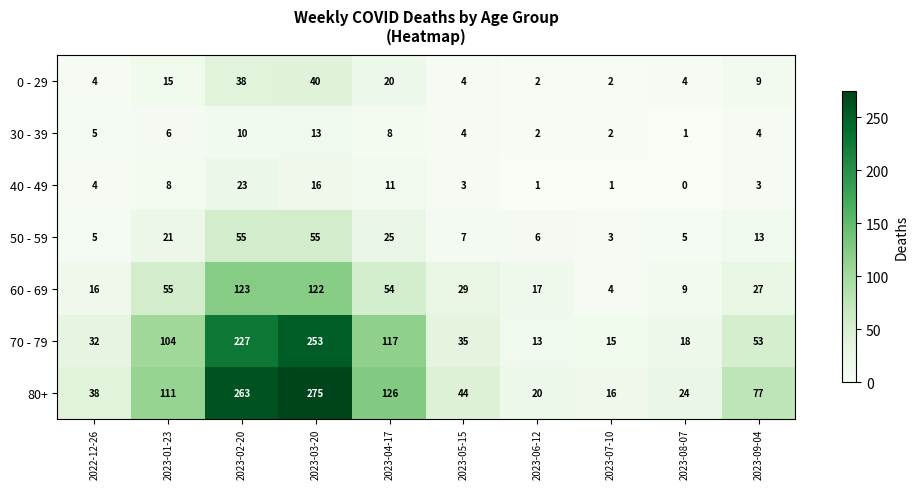

Which series has the largest total across all categories?

80+